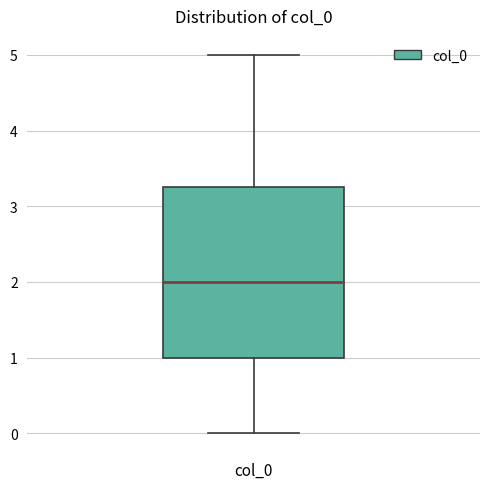

Transcribe this box plot: give where the median line is, the range the box spans, and where the two whiskers end, as read against the y-axis. The values are not printed on the chart, so give them approximately, as read against the axis.

median 2.0, box 1.0 to 3.3, whiskers 0.0 to 5.0